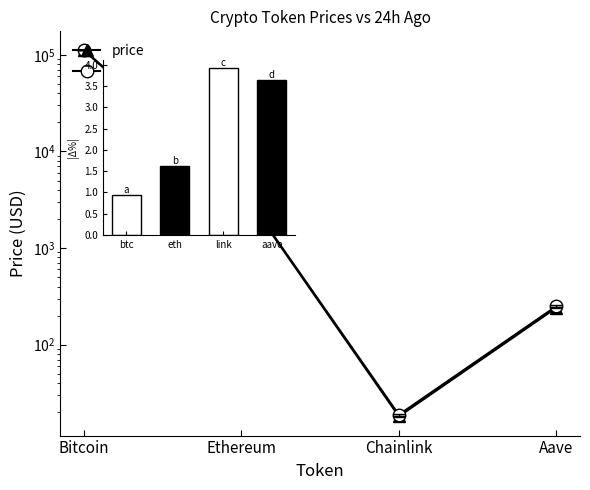

How many groups of bars are there?

4